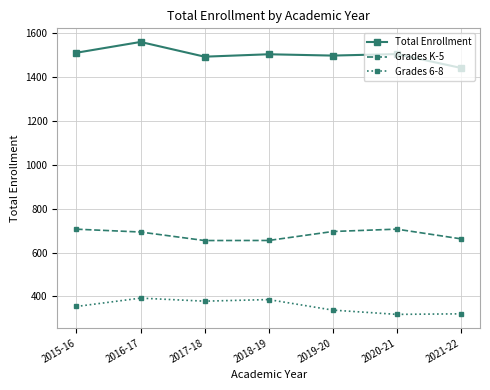

Which series has the largest total across all categories?

Total Enrollment